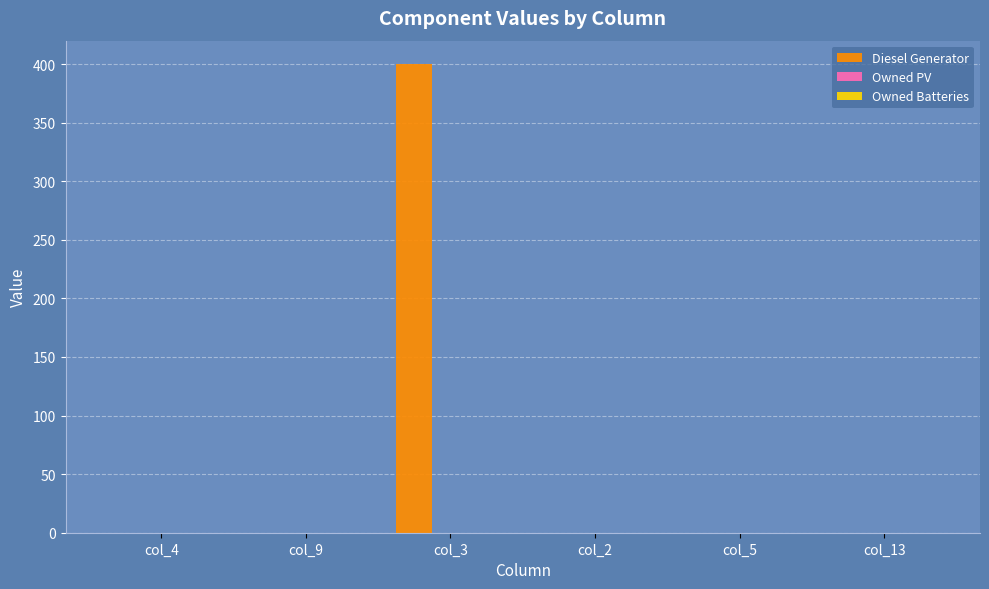

What is the sum of all values?

400